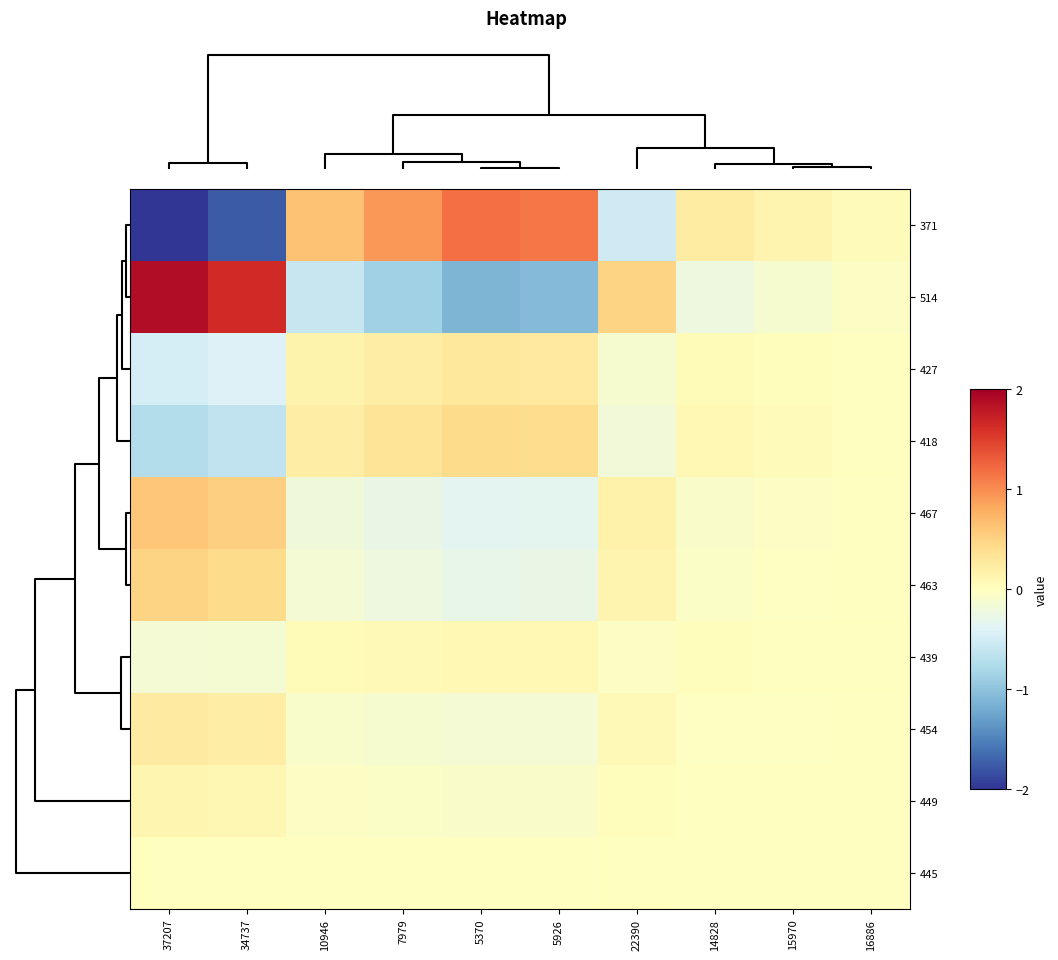

Which series has the widest spread of values?

371